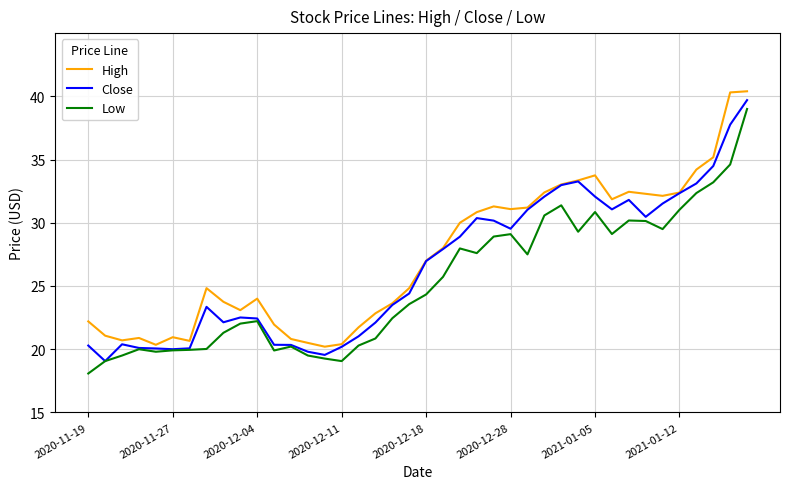

How many series are shown in this chart?

3